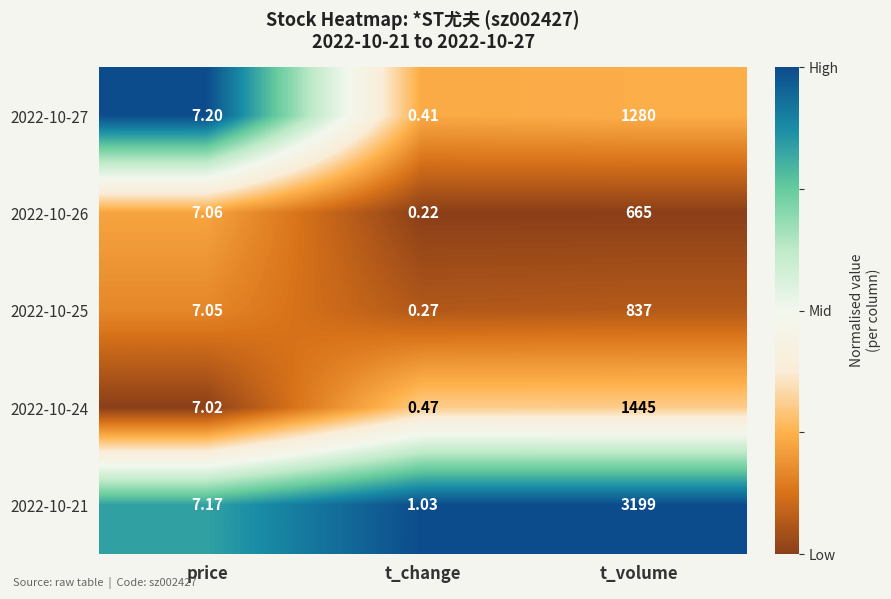

Is the value of 2022-10-25 at t_volume greater than the value of 2022-10-26 at price?

Yes